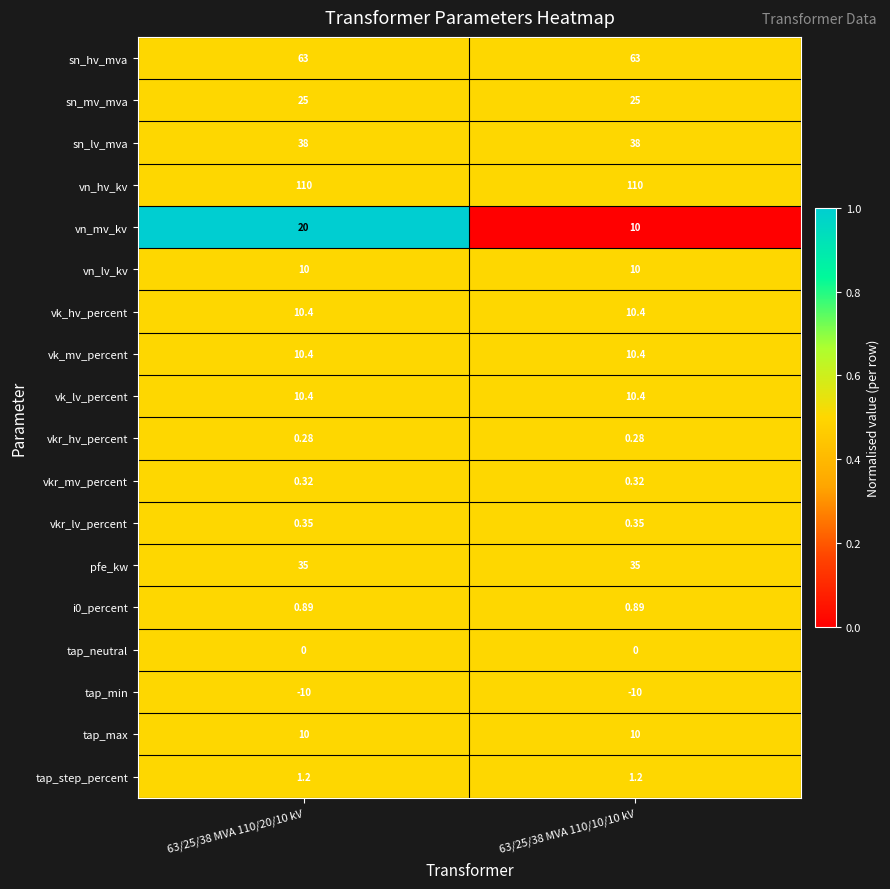

Is the value of tap_step_percent at 63/25/38 MVA 110/20/10 kV greater than the value of vn_hv_kv at 63/25/38 MVA 110/10/10 kV?

No